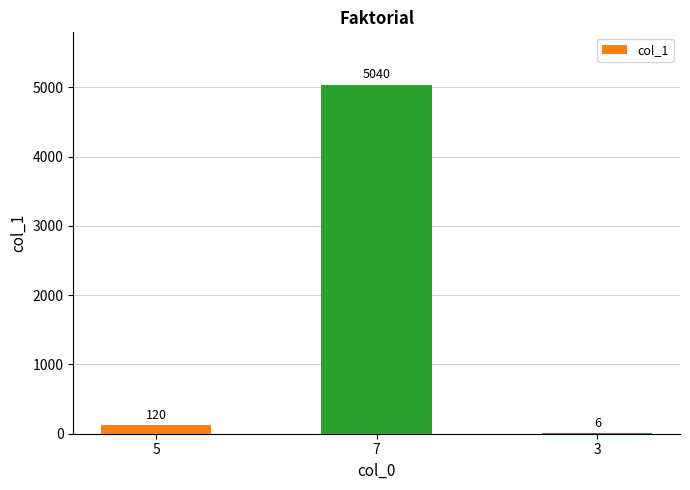

How many categories are shown in the chart?

3